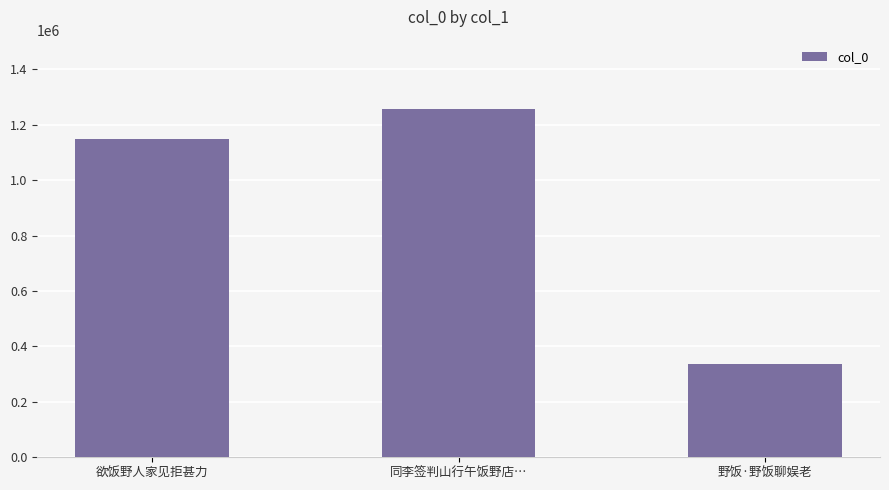

What is the average value?

913306